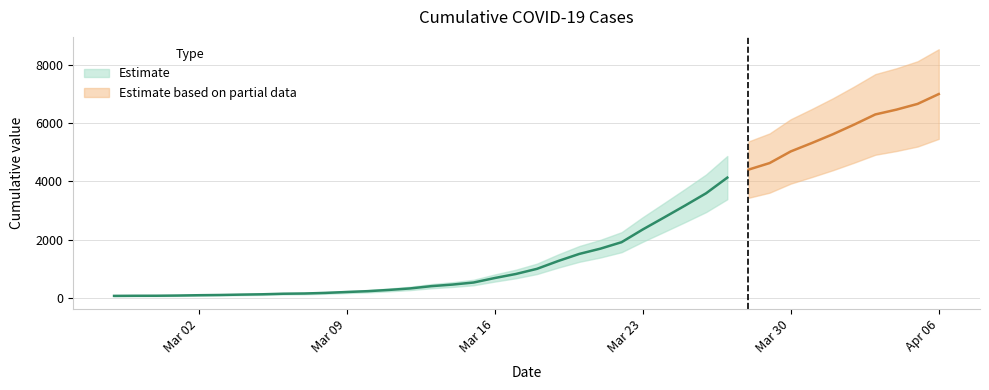

What is the change in value from 2020-03-02 to 2020-03-20?

+1418